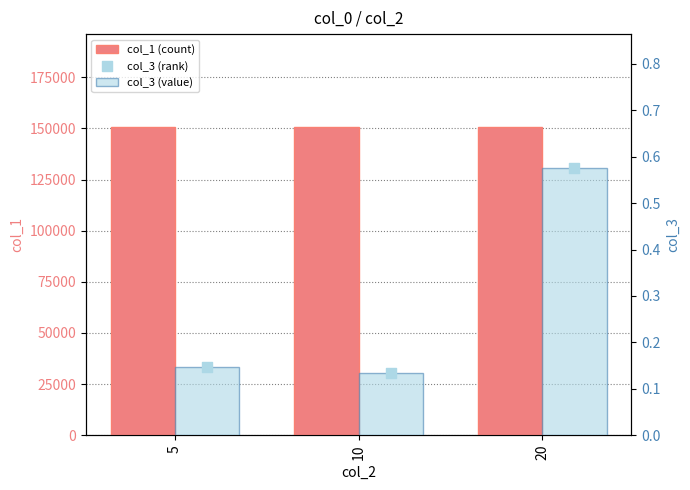

Is the value of col_1 (count) at 20 greater than the value of col_3 (rank) at 20?

Yes